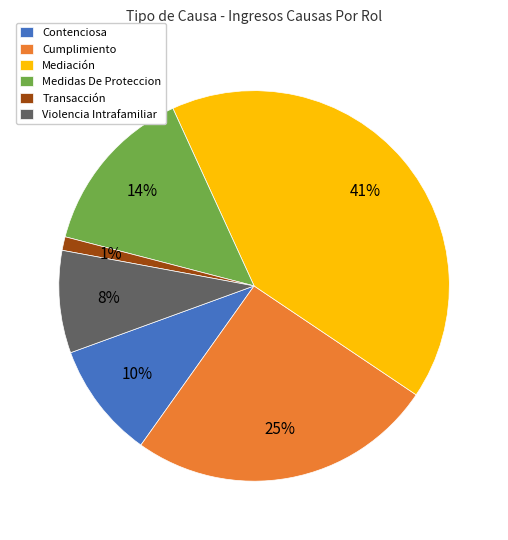

What is the largest slice in the pie chart?

Mediación